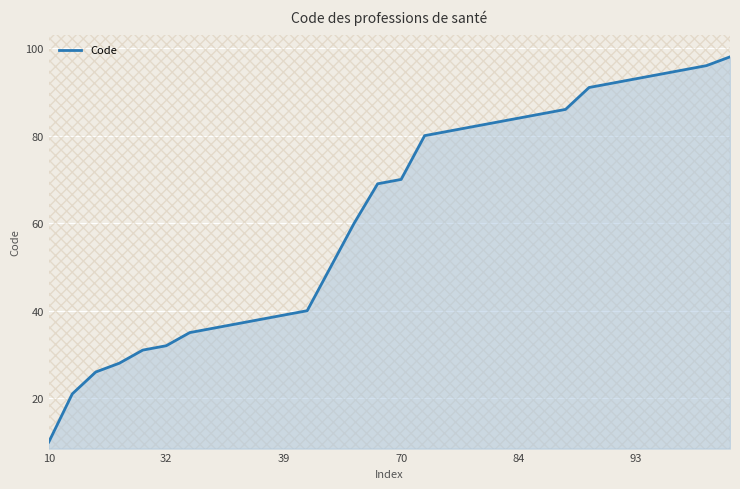

What is the difference between the maximum and minimum values?

88